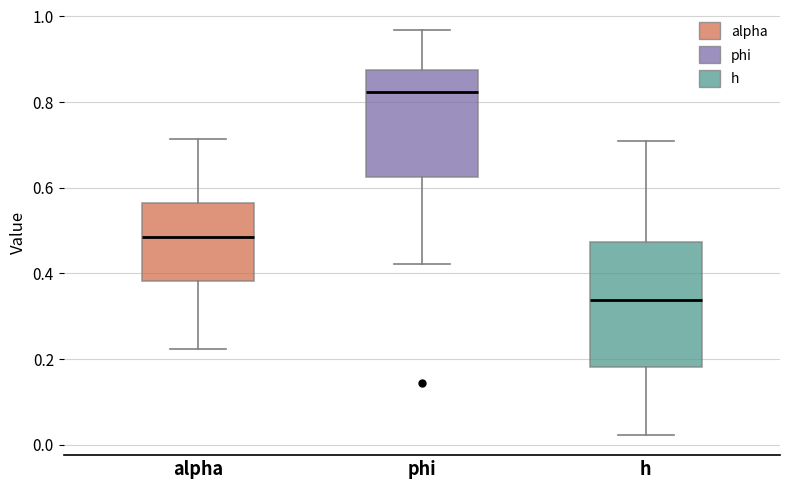

Where is the upper edge of the box for phi on the y-axis? The values are not printed on the chart, so give them approximately, as read against the axis.

0.88